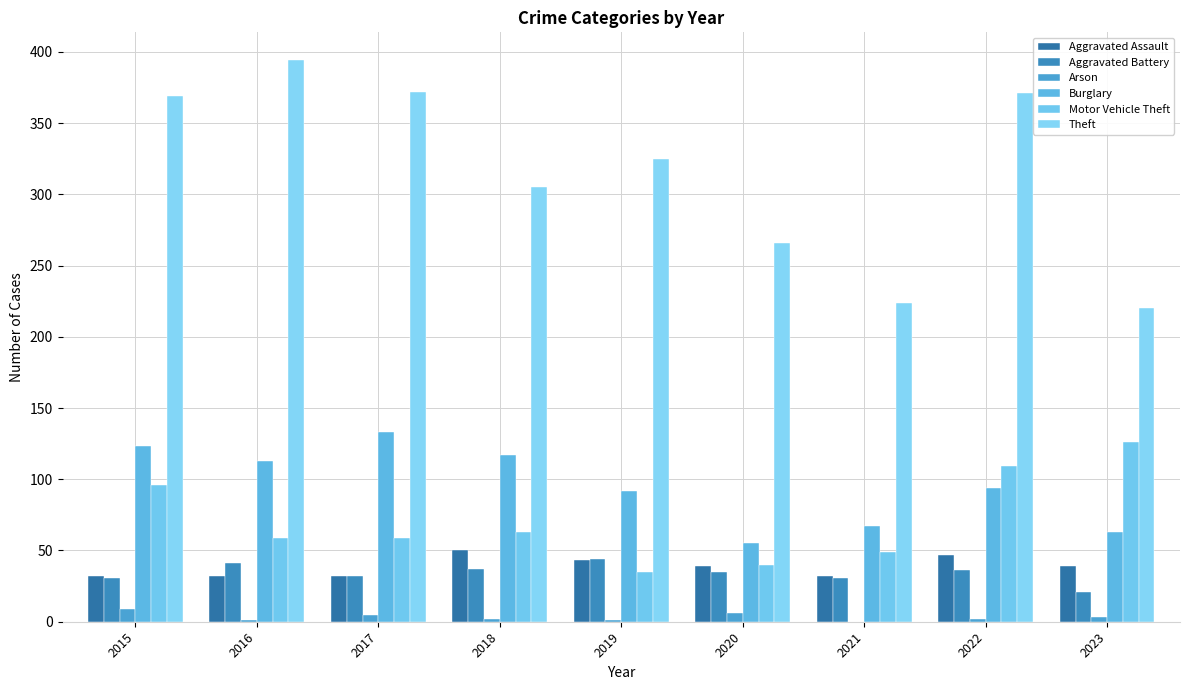

Count the number of categories in the chart.

9